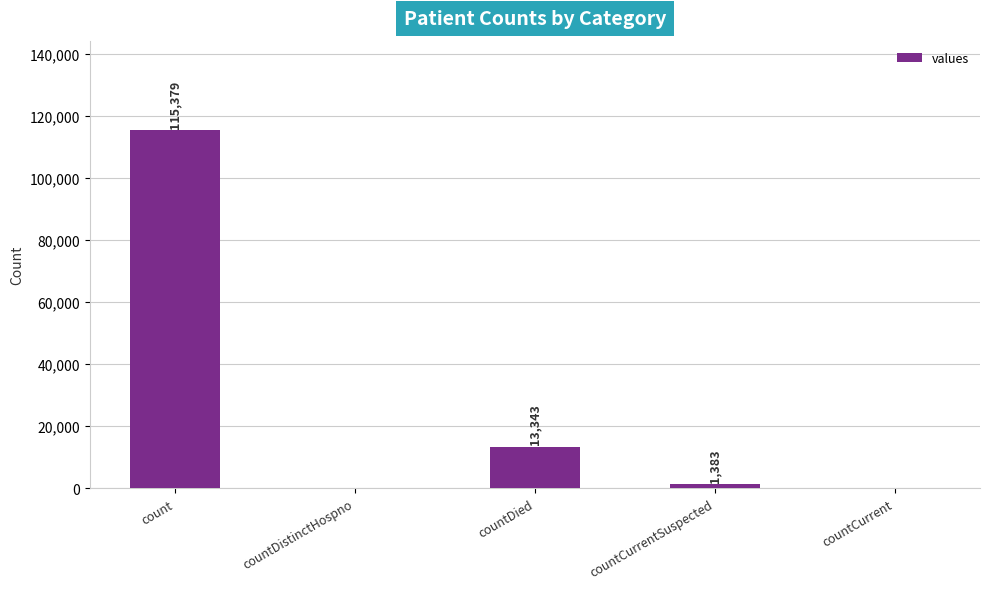

Reading left to right, list all the values displayed in this chart.

115379	0	13343	1383	0